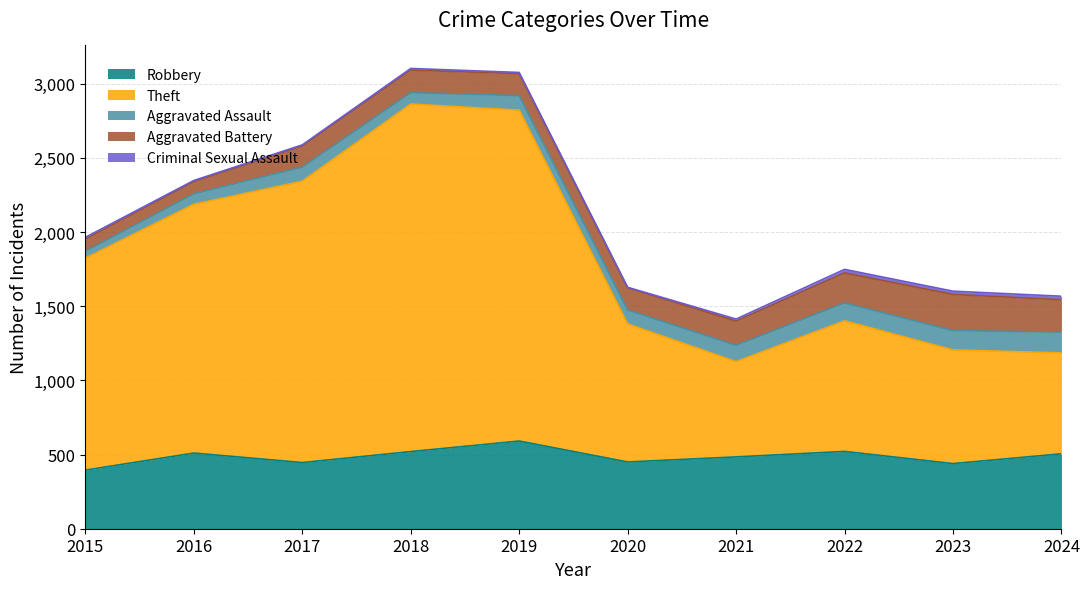

True or false: Criminal Sexual Assault and Aggravated Assault cross at least once.

False